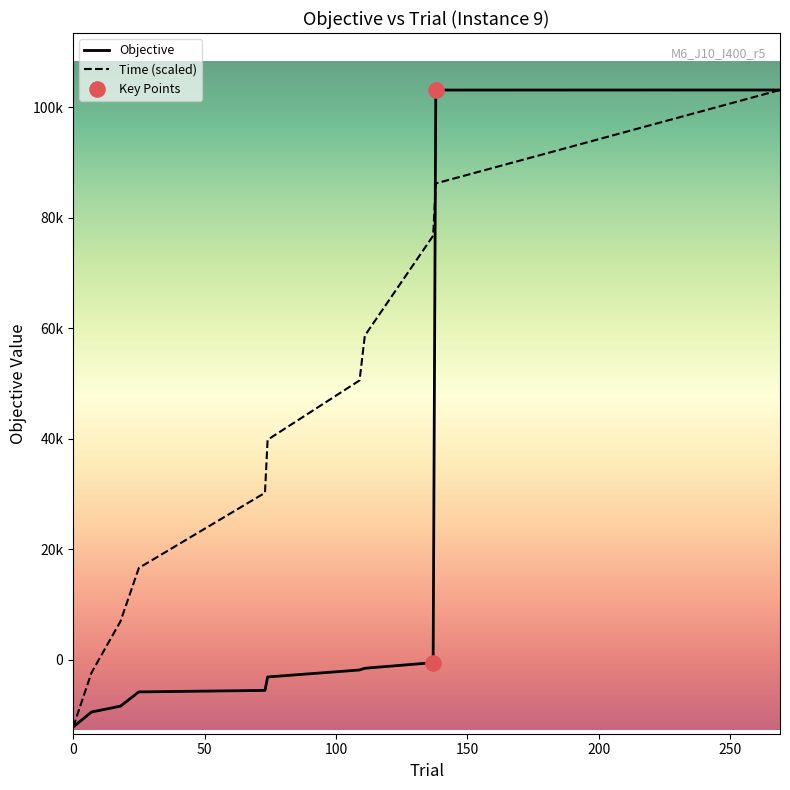

Is this an area chart (filled region under the line)?

No